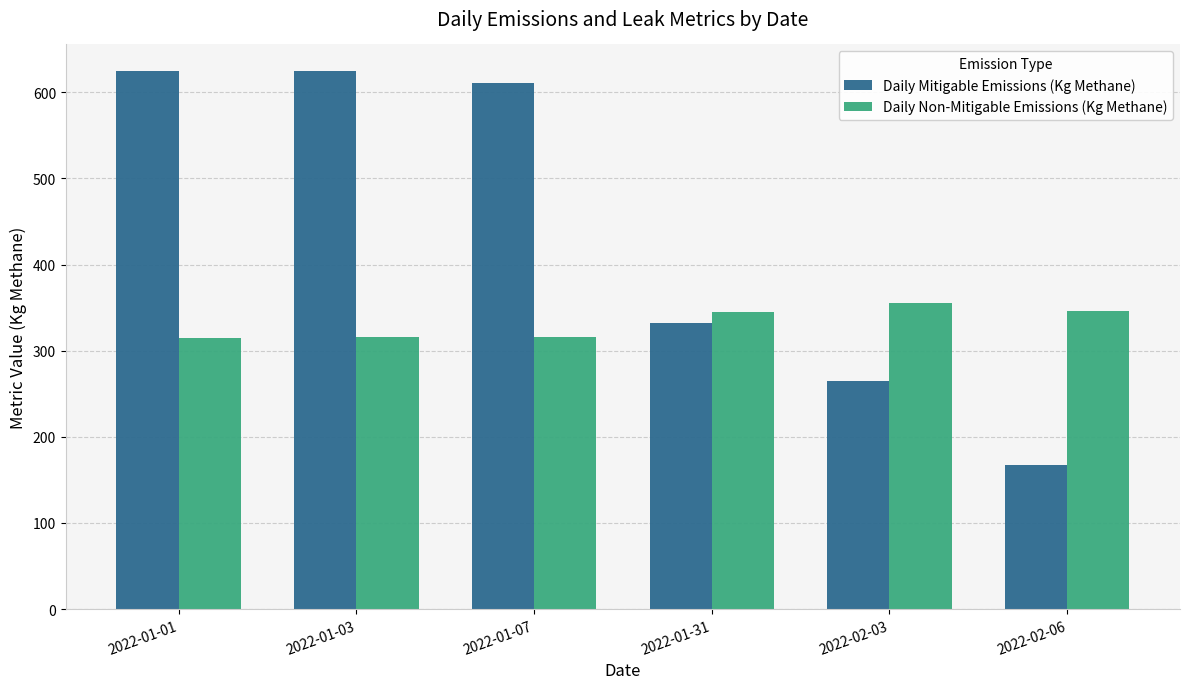

What position from the right is 2022-01-07?

4